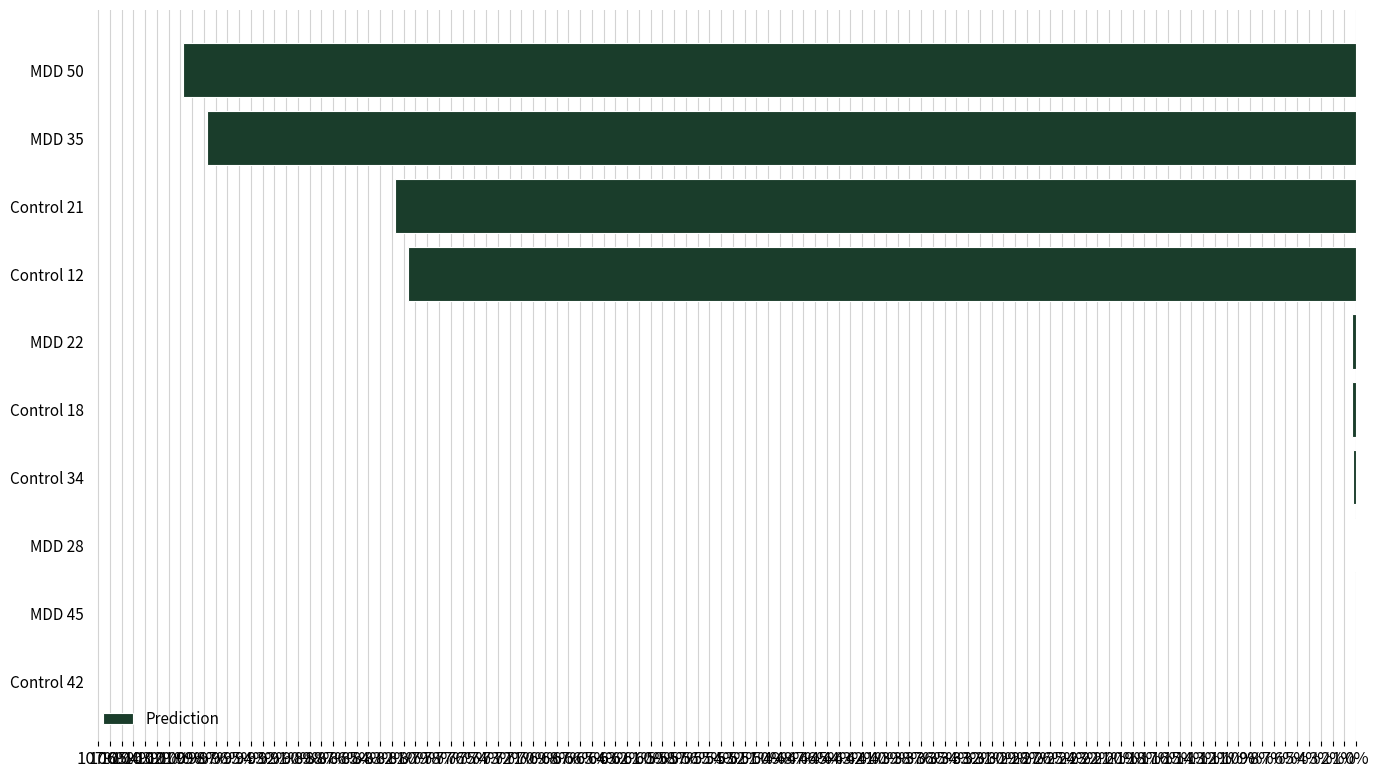

What is the average value?

0.4